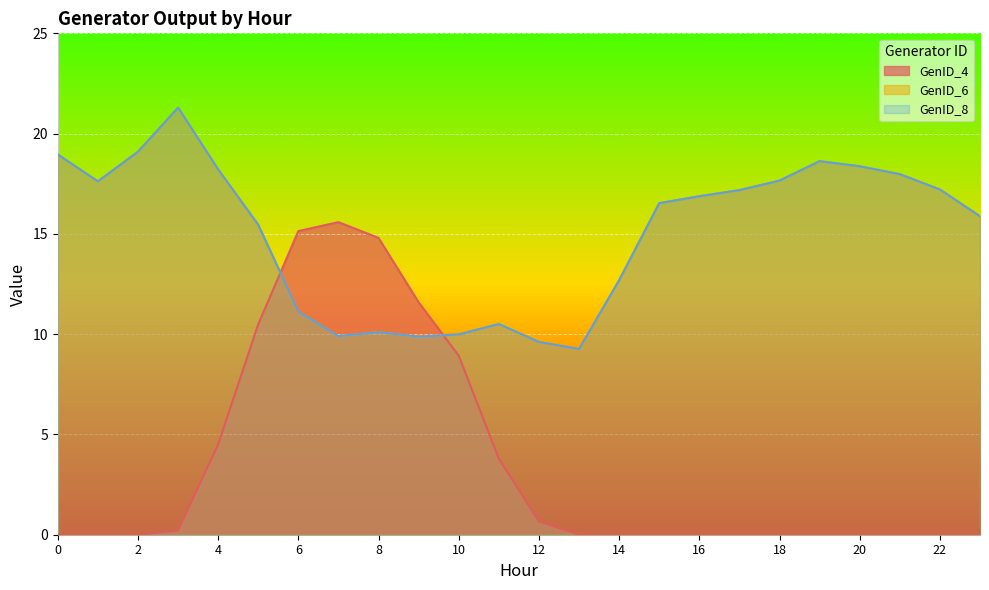

Reading left to right, extract all data points from this chart.

GenID_4: 0=0.0	1=0.0	2=0.0	3=0.2	4=4.5	5=10.5	6=15.1	7=15.6	8=14.8	9=11.6	10=8.9	11=3.8	12=0.7	13=0.0	14=0.0	15=0.0	16=0.0	17=0.0	18=0.0	19=0.0	20=0.0	21=0.0	22=0.0	23=0.0
GenID_6: 0=19.0	1=17.6	2=19.1	3=21.3	4=18.2	5=15.5	6=11.1	7=9.9	8=10.1	9=9.9	10=10.0	11=10.5	12=9.6	13=9.3	14=12.7	15=16.5	16=16.9	17=17.2	18=17.7	19=18.6	20=18.4	21=18.0	22=17.2	23=15.9
GenID_8: 0=19.0	1=17.6	2=19.1	3=21.3	4=18.2	5=15.5	6=11.1	7=9.9	8=10.1	9=9.9	10=10.0	11=10.5	12=9.6	13=9.3	14=12.7	15=16.5	16=16.9	17=17.2	18=17.7	19=18.6	20=18.4	21=18.0	22=17.2	23=15.9